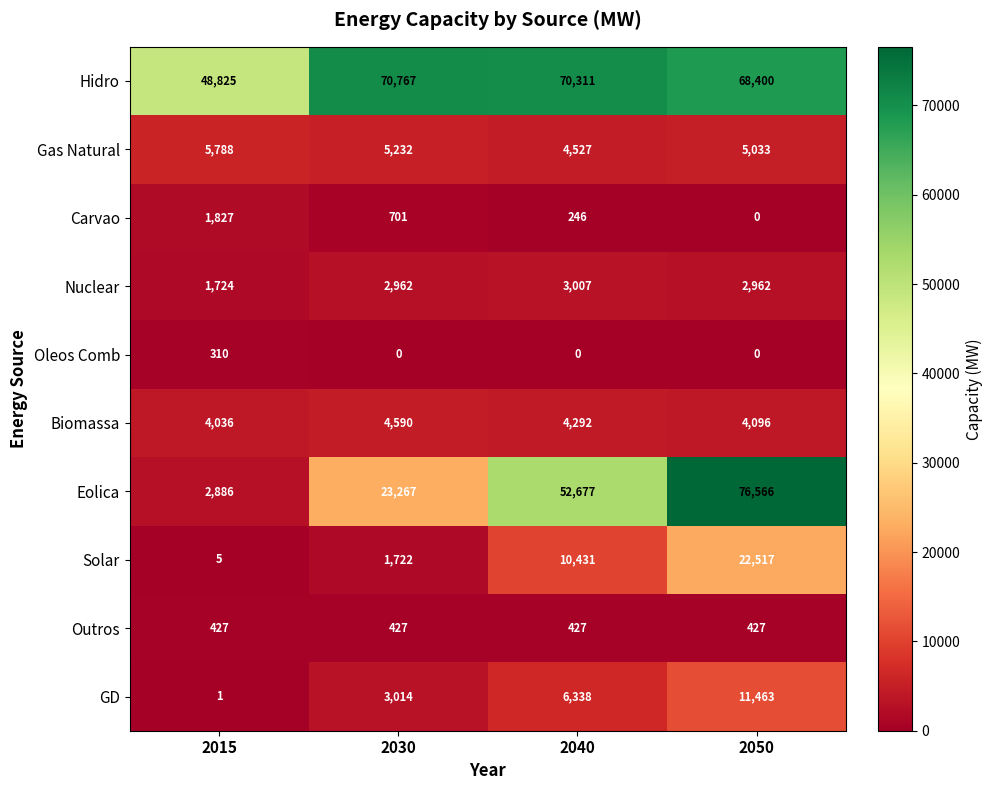

At which label does Biomassa reach its peak?

2030